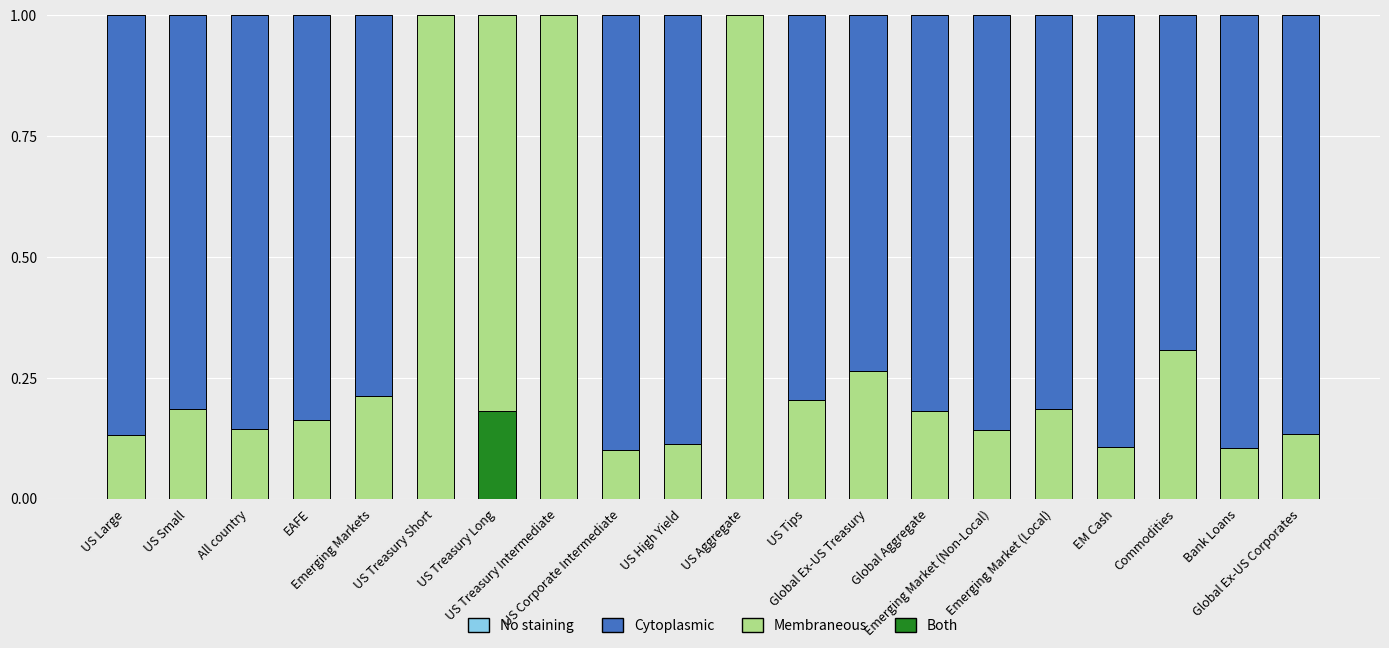

List the series in order of their peak value, lowest first.

No staining, Both, Cytoplasmic, Membraneous